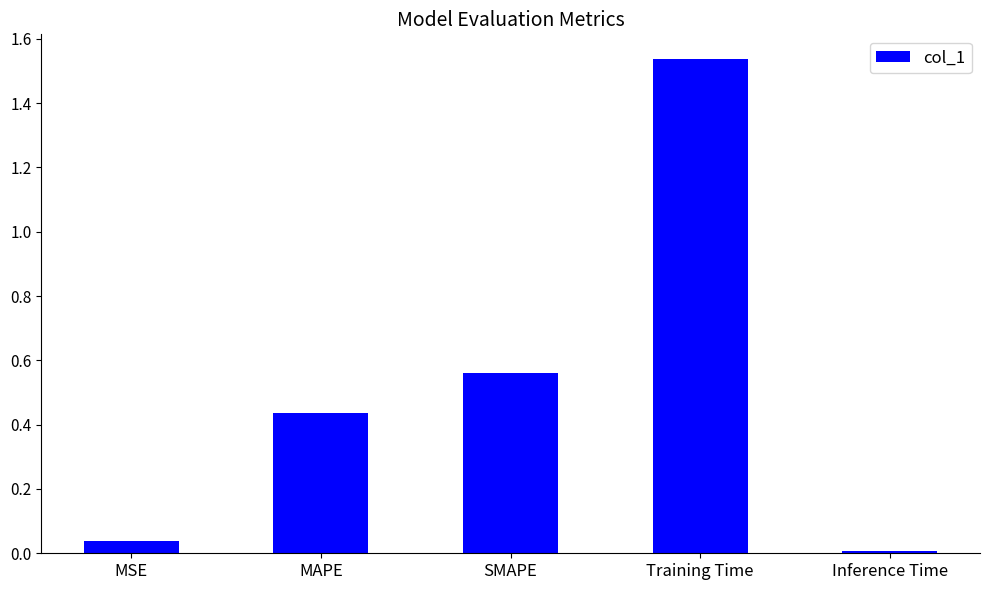

What is the label of the 2nd bar from the right?

Training Time